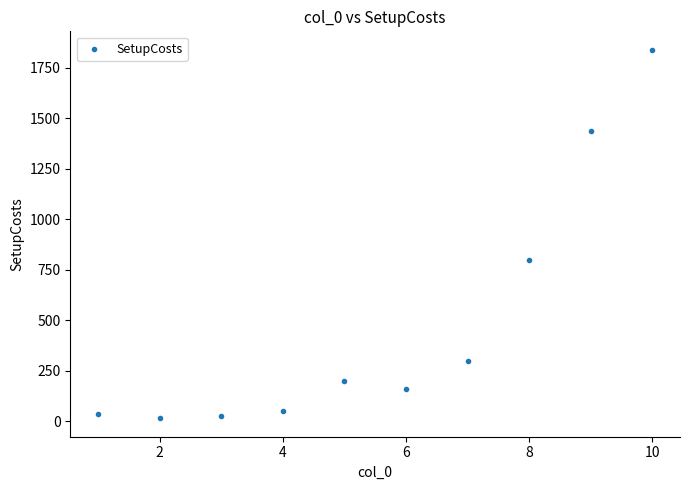

What Y value in the scatter plot is closest to 927?

800